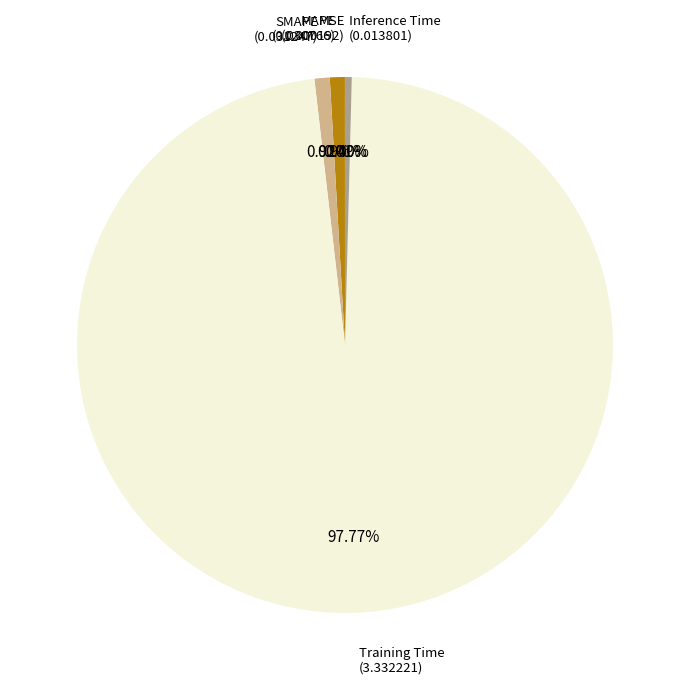

Does any single category account for the majority?

Yes